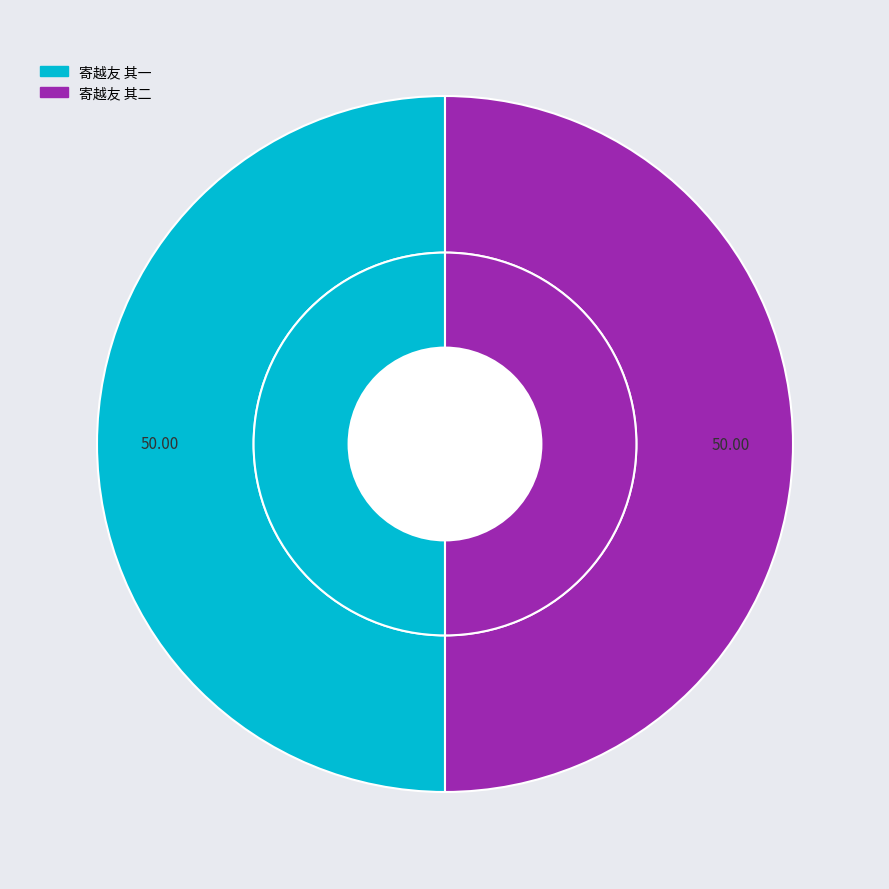

Is the sum of 寄越友 其二 and 寄越友 其一 greater than half?

Yes